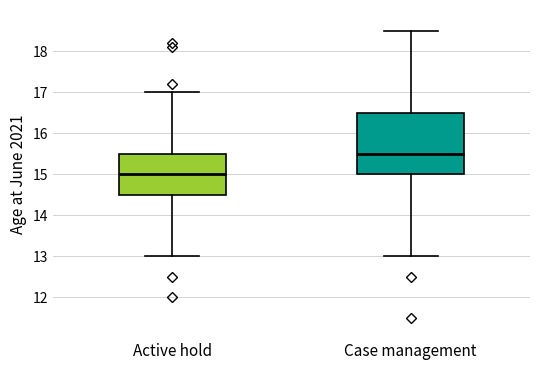

Which box's median line is the highest?

Case management